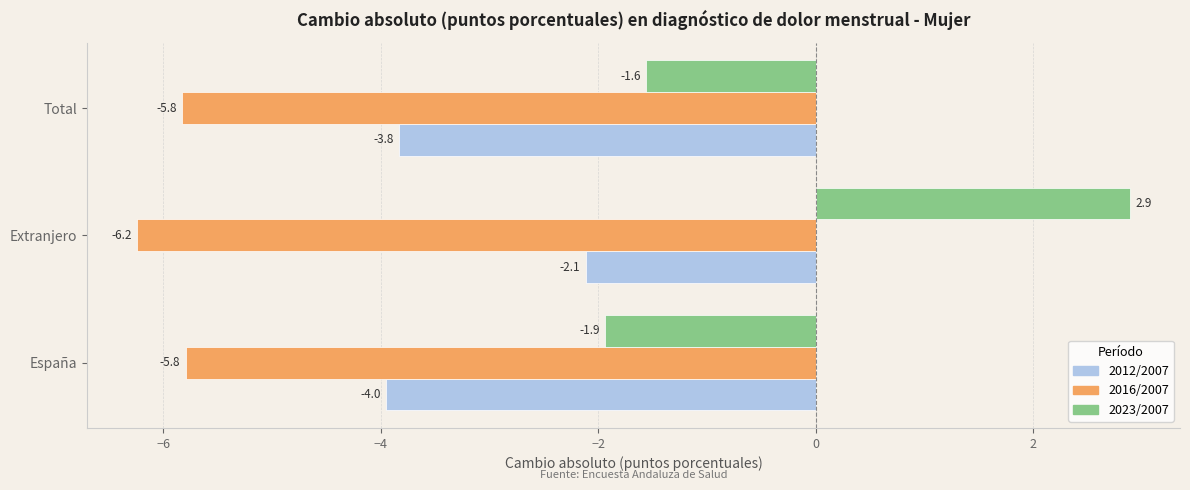

Which series changed the most between España and Extranjero?

2023/2007